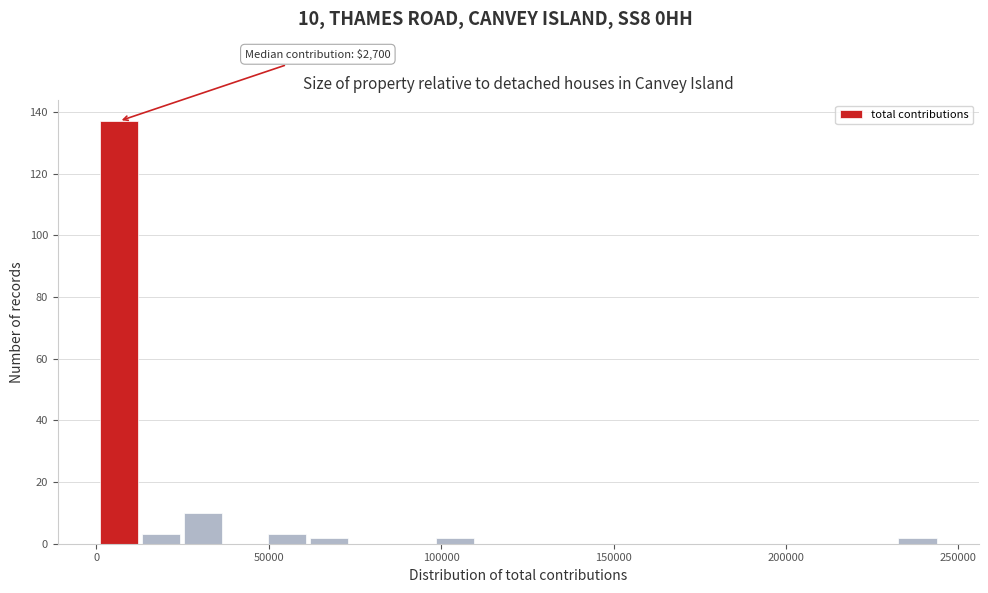

Around what value on the x-axis is the tallest bar? Give the approximate position of its centre, as read against the axis.

5000